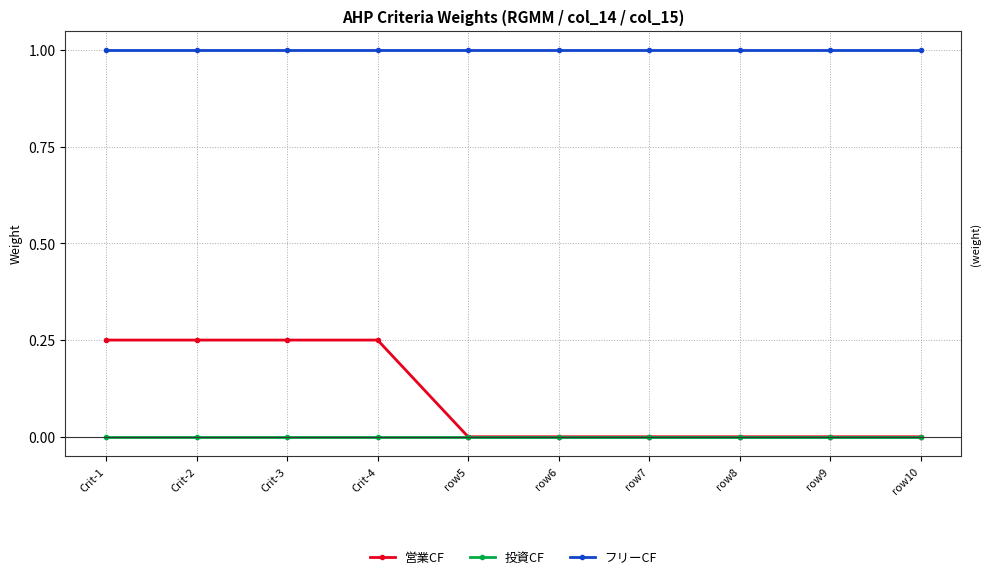

What is the label of the 2nd point from the right?

row9